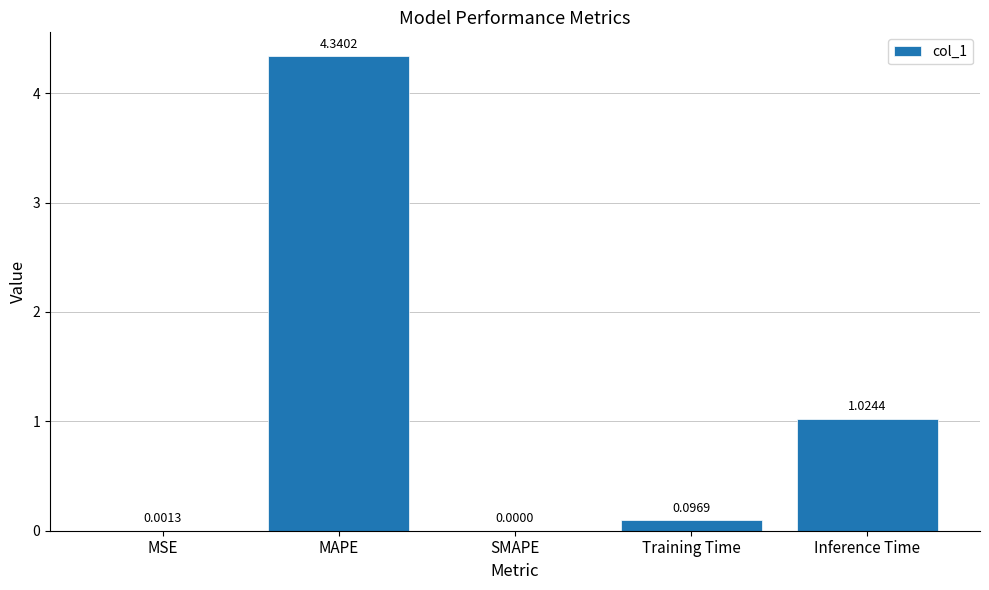

How many series are shown in this chart?

1